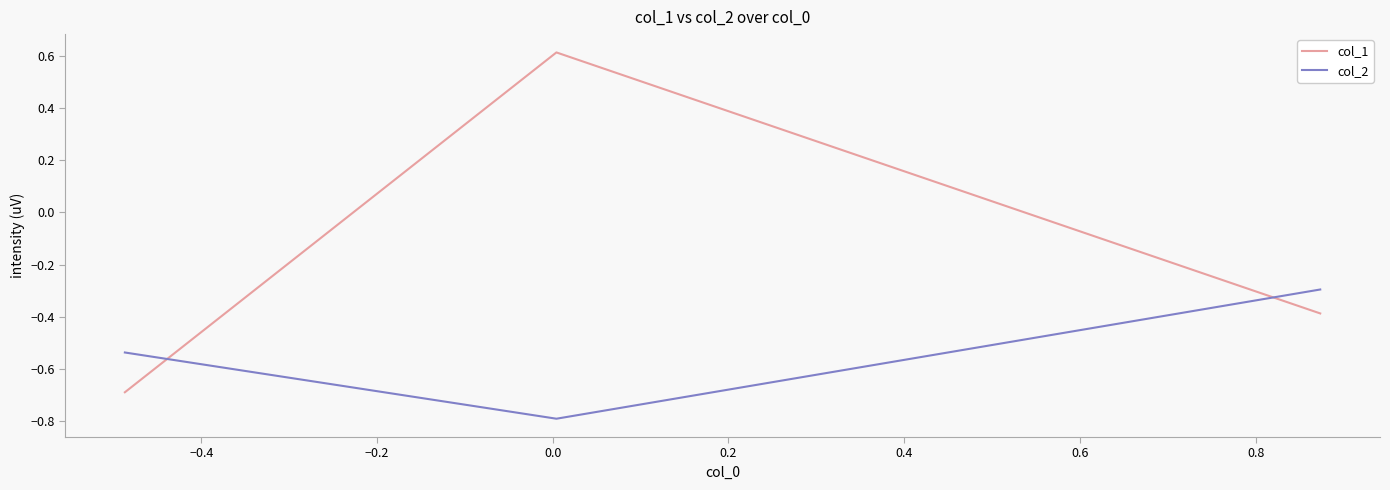

How many lines are shown in the chart?

2